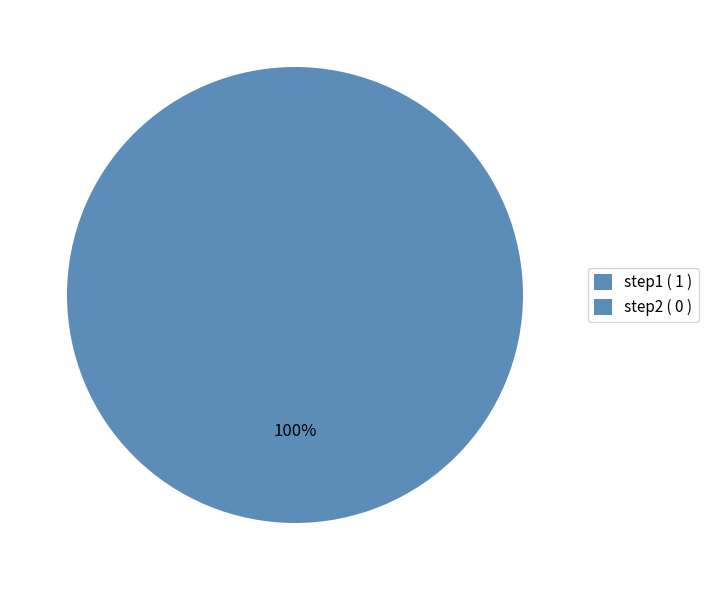

To the nearest percent, what is the combined percentage of step1 and step2?

100%